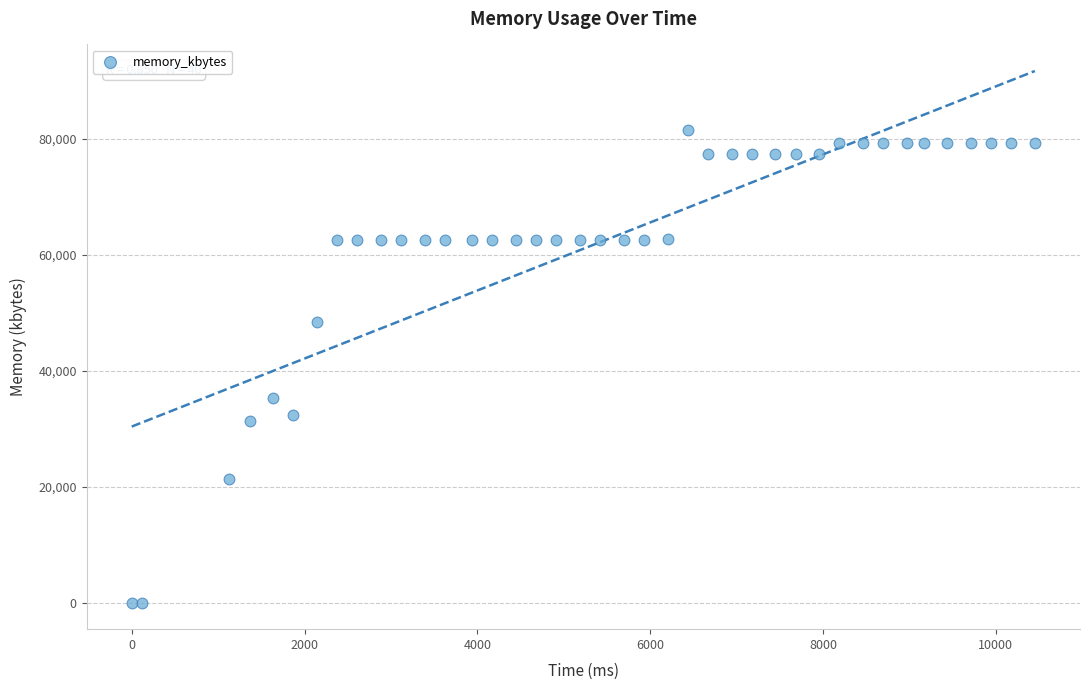

What Y value in the scatter plot is closest to 40720?

35220